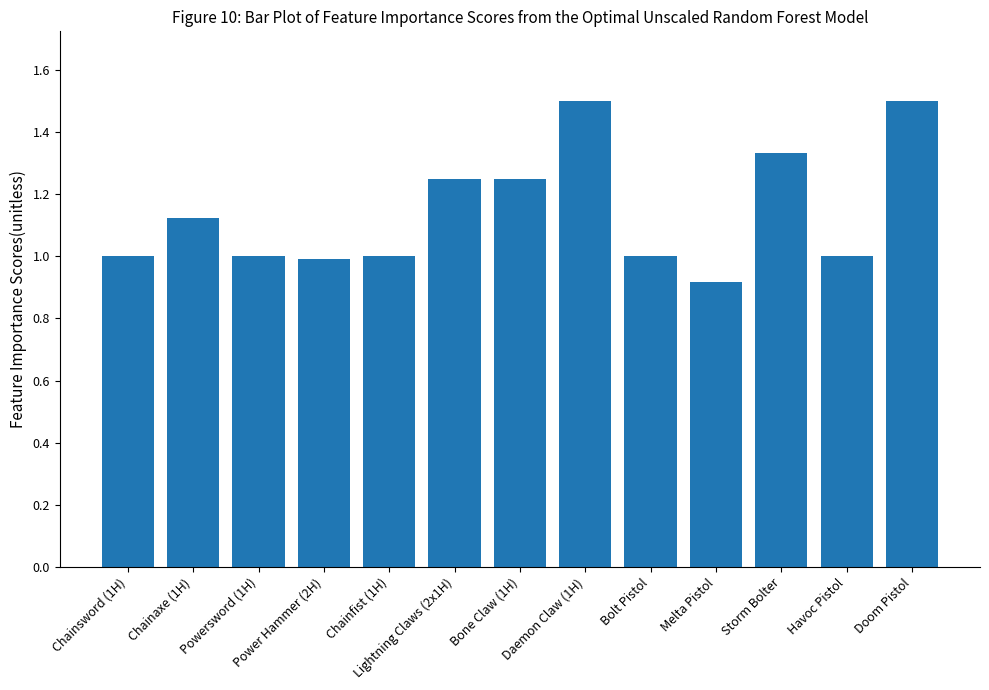

How many distinct data groups are displayed?

1